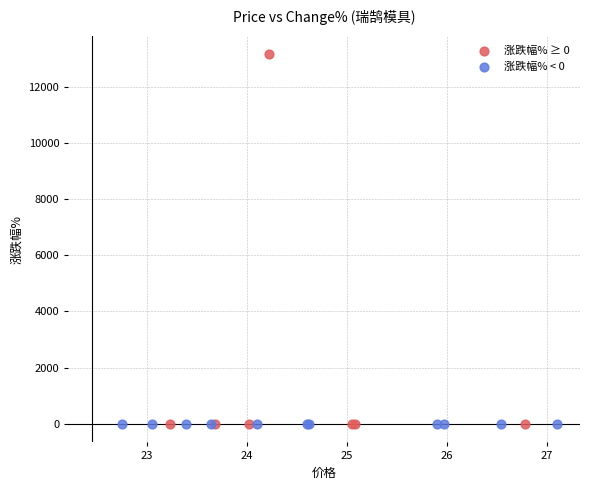

What are all the series names shown in the legend?

涨跌幅% ≥ 0, 涨跌幅% < 0